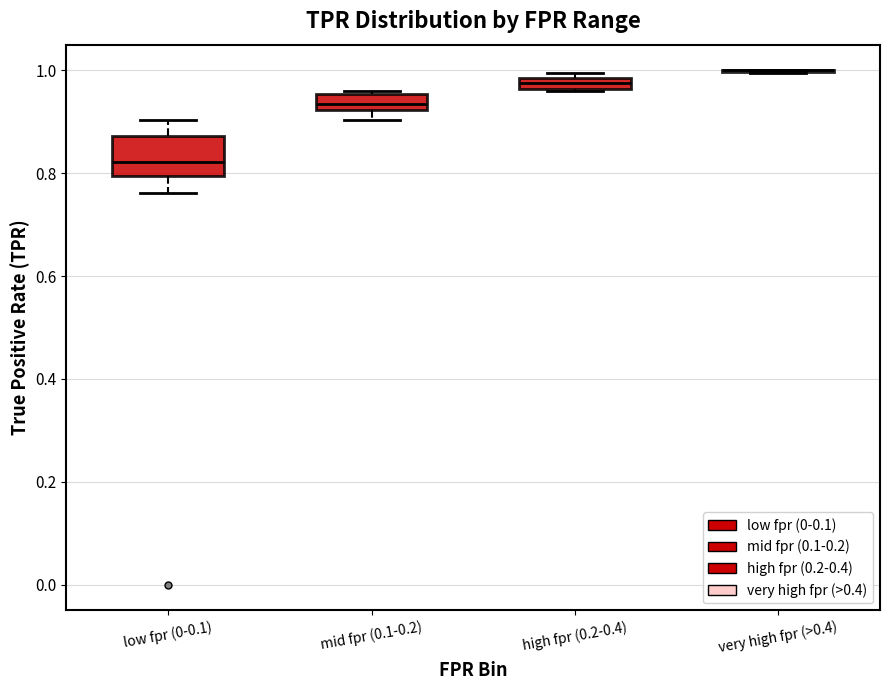

Where is the lower edge of the box for high fpr (0.2-0.4) on the y-axis? The values are not printed on the chart, so give them approximately, as read against the axis.

0.96